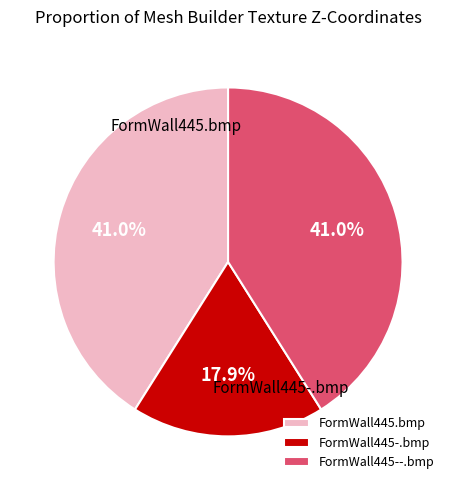

How many segments does this pie chart have?

3